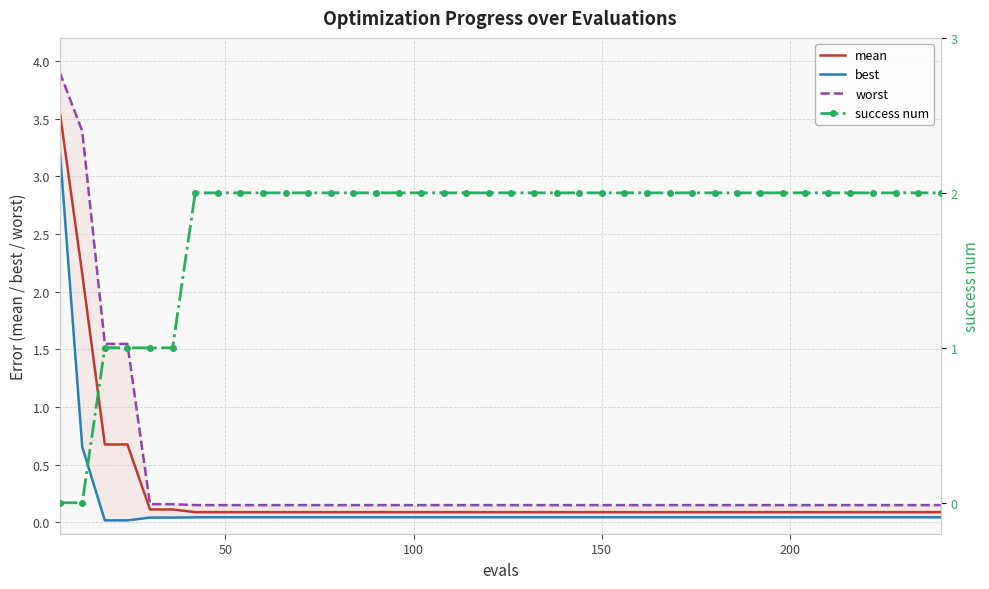

How many values in success num are above zero?

38